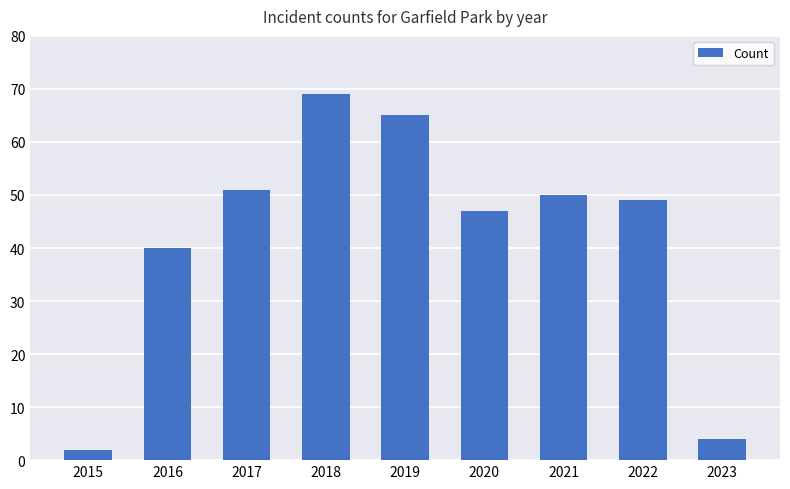

Rank the categories by value from lowest to highest.

2015, 2023, 2016, 2020, 2022, 2021, 2017, 2019, 2018